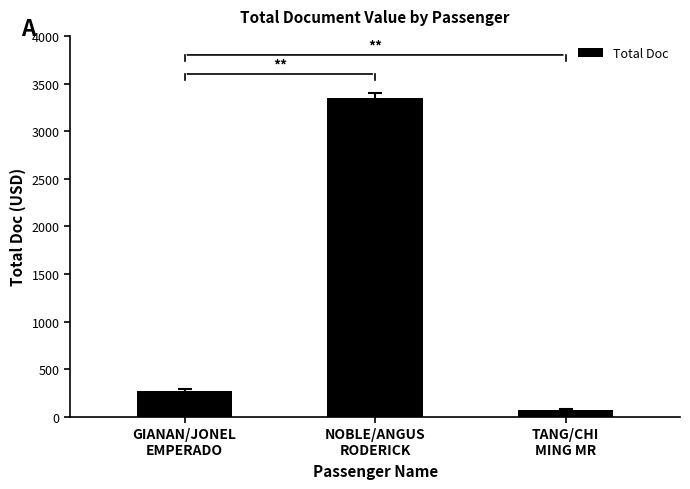

Reading right to left, transcribe all the data shown in this chart.

68	3348	269